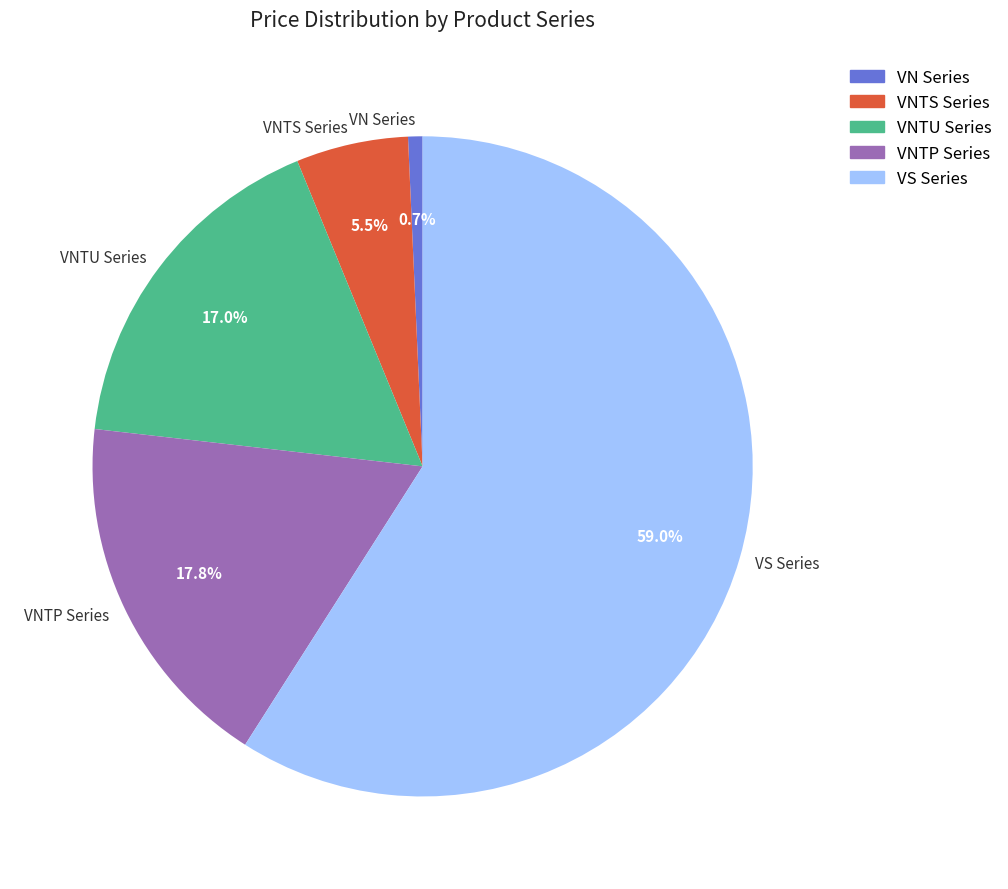

Which category accounts for the majority?

VS Series